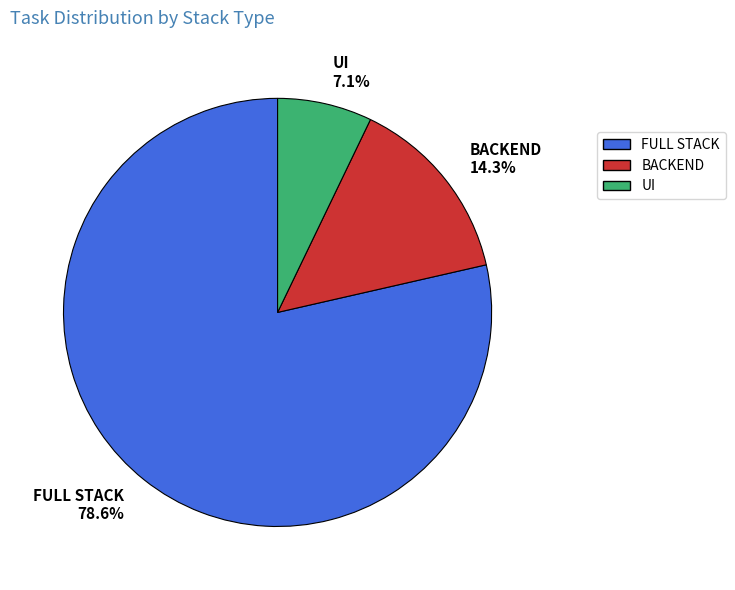

Is it true that FULL STACK is 86% of the pie?

False